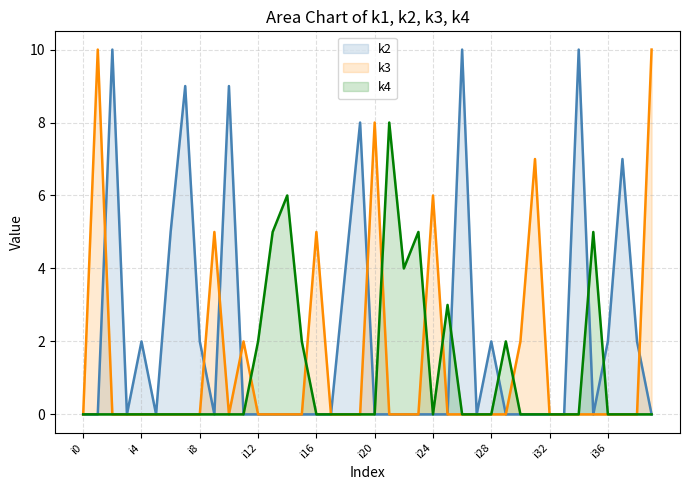

The k3 series shows 5 at i37. True or false?

False